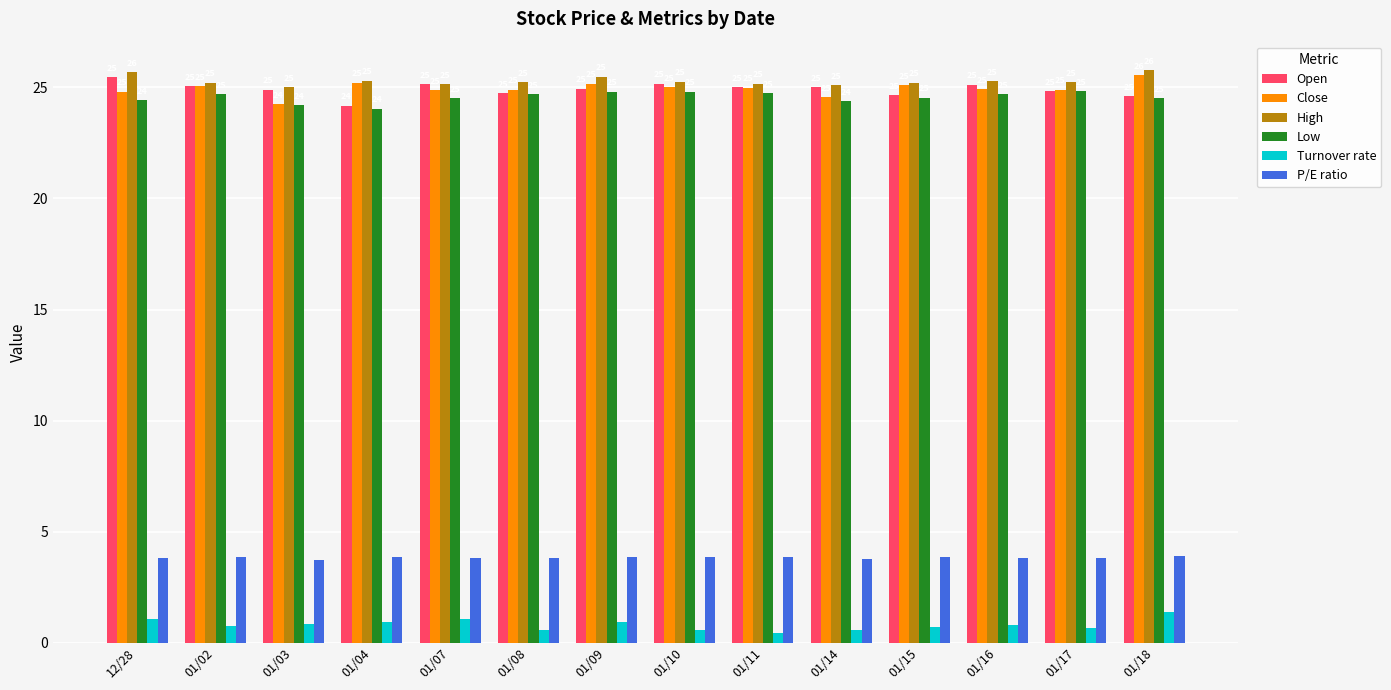

What position from the left is 01/02?

2